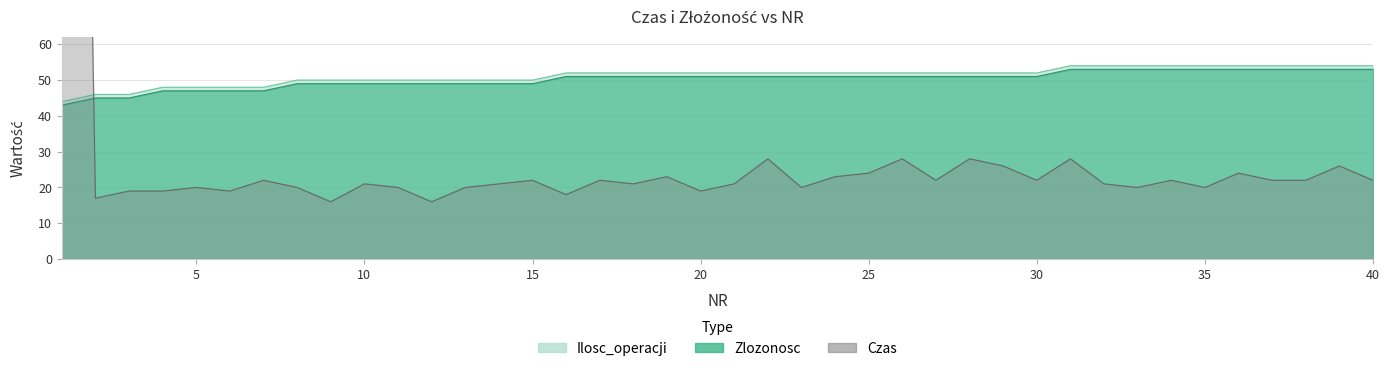

At which label is Ilosc_operacji closest to 48?

4